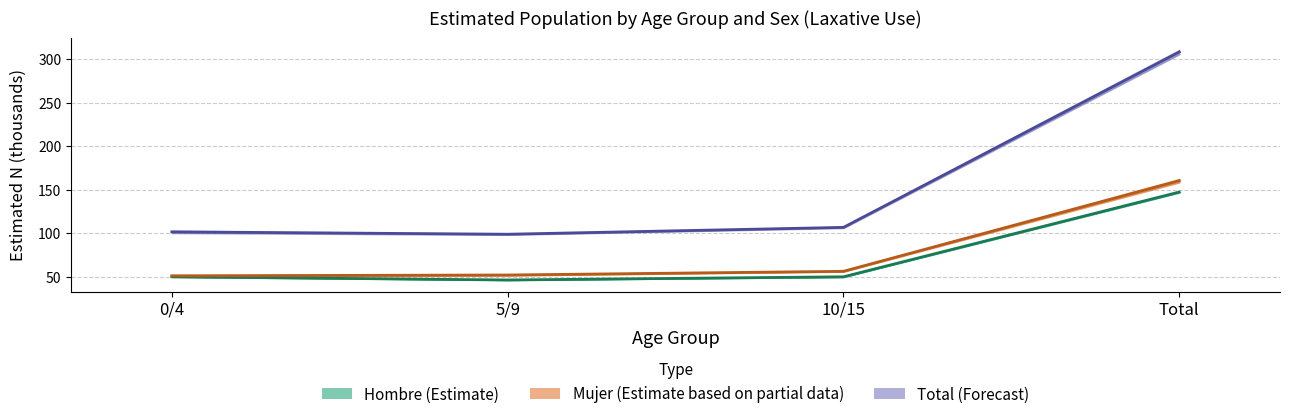

What position from the left is 10/15?

3